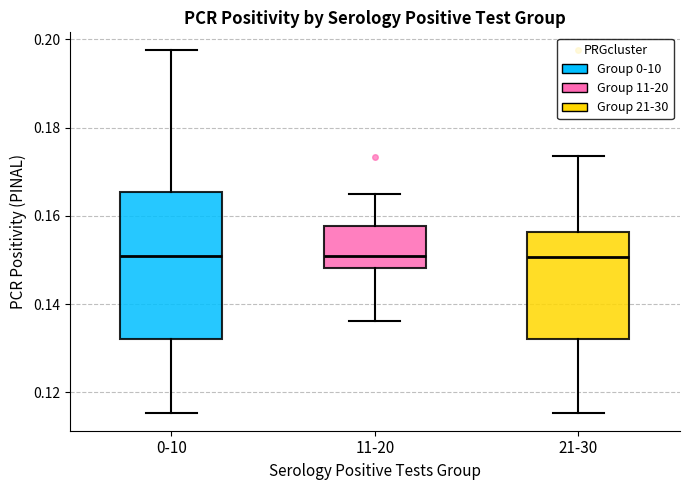

Reading left to right, read every box against the y-axis: the position of its median line, the range the box covers, and the ends of its whiskers. The values are not printed on the chart, so give them approximately, as read against the axis.

0-10: median 0.150, box 0.132 to 0.166, whiskers 0.116 to 0.198
11-20: median 0.150, box 0.148 to 0.158, whiskers 0.136 to 0.166
21-30: median 0.150, box 0.132 to 0.156, whiskers 0.116 to 0.174